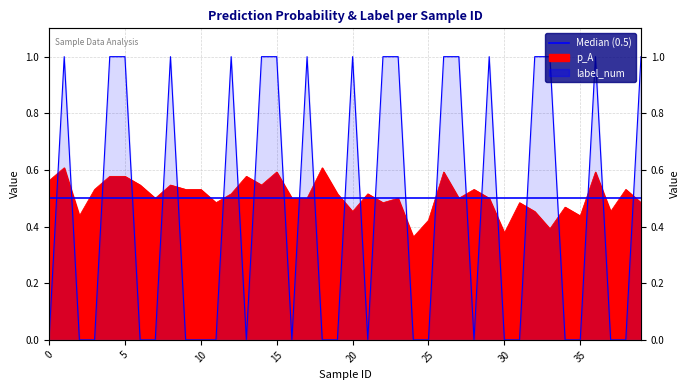

What value does the p_A series have at 17?

0.5